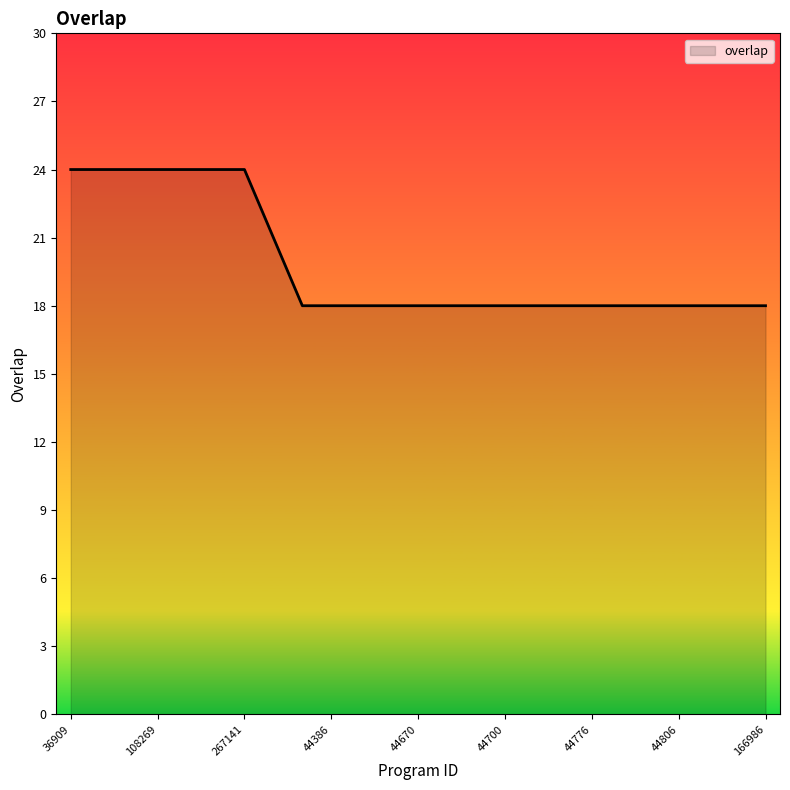

What is the difference between the second highest and minimum values?

6